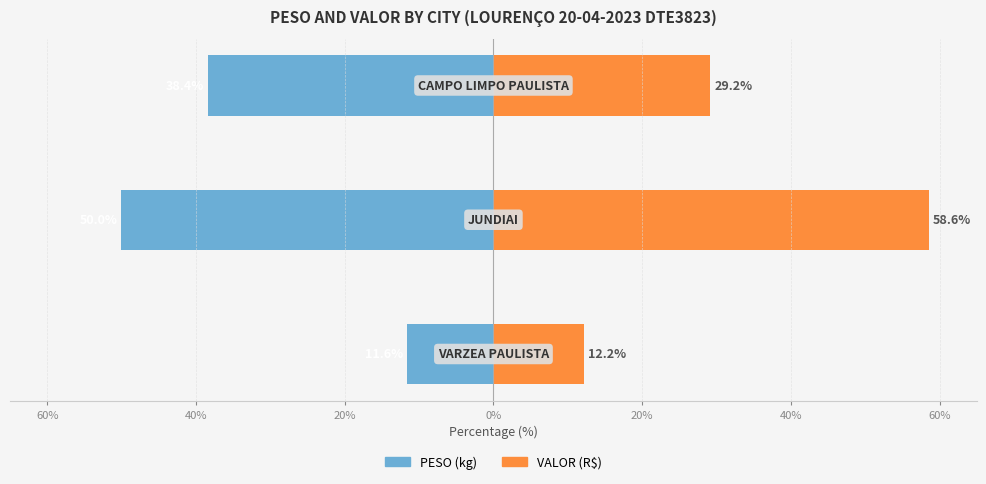

What is the difference between the VALOR values at 20% and 40%?

29.4